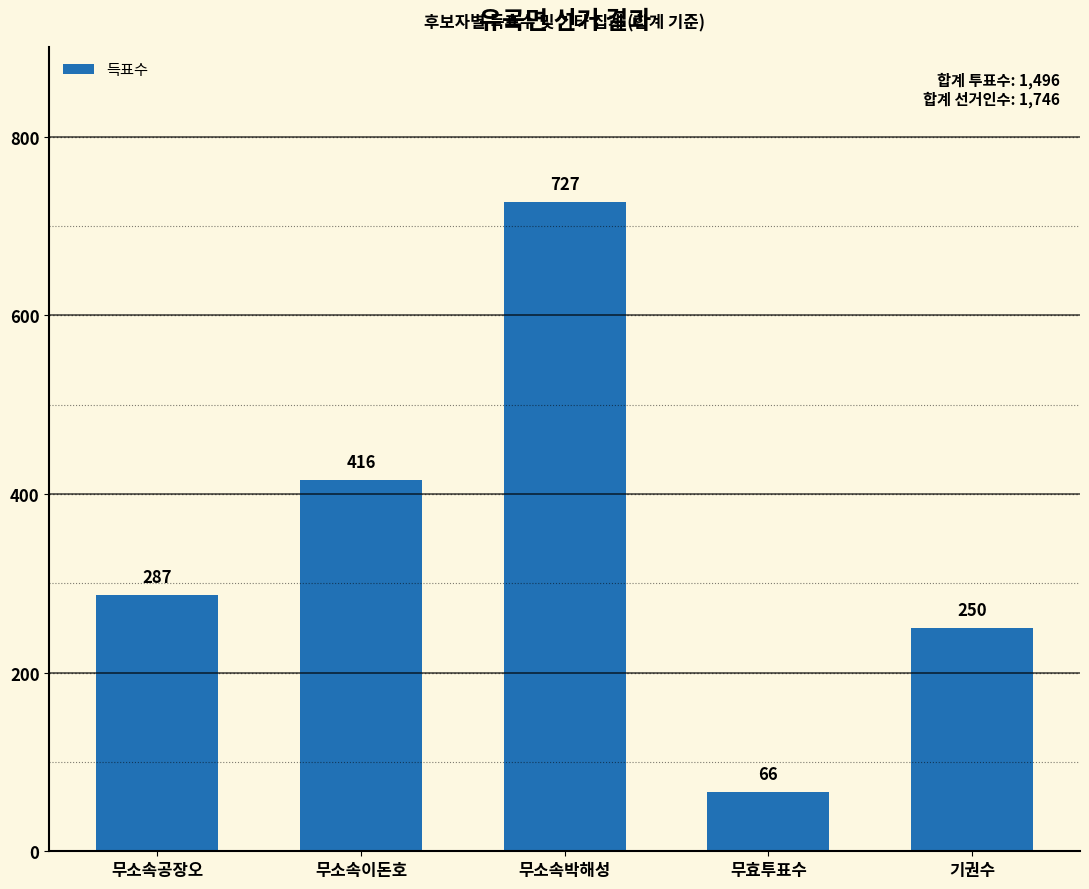

What is the ratio of the value at 기권수 to the value at 무소속박해성?

0.3